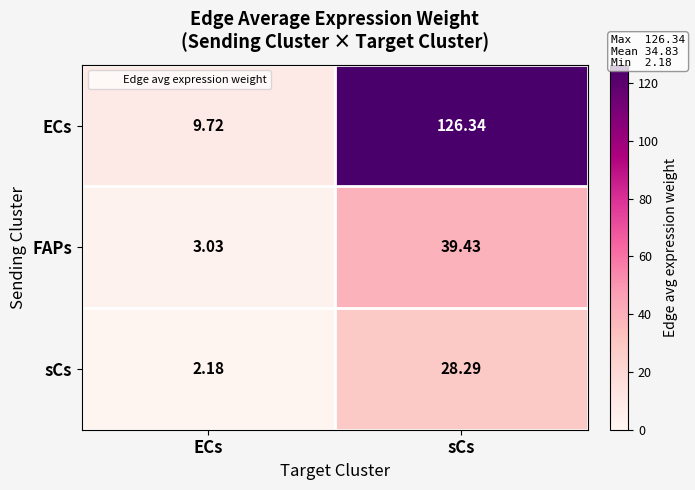

Is the value of FAPs at sCs greater than the value of sCs at ECs?

Yes